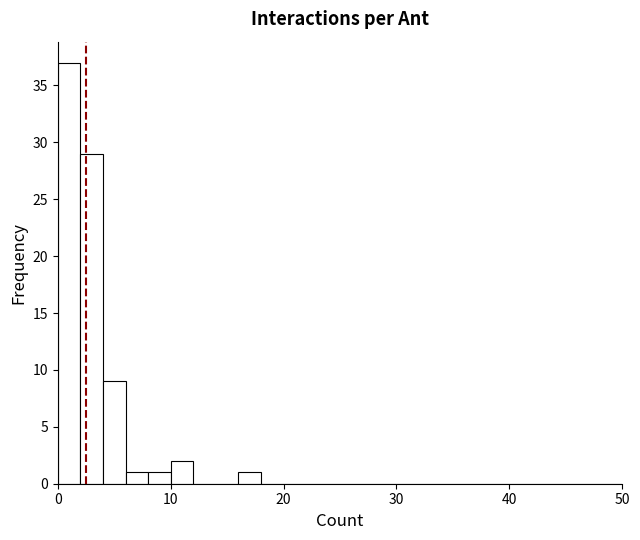

Around what value on the x-axis is the tallest bar? Give the approximate position of its centre, as read against the axis.

1